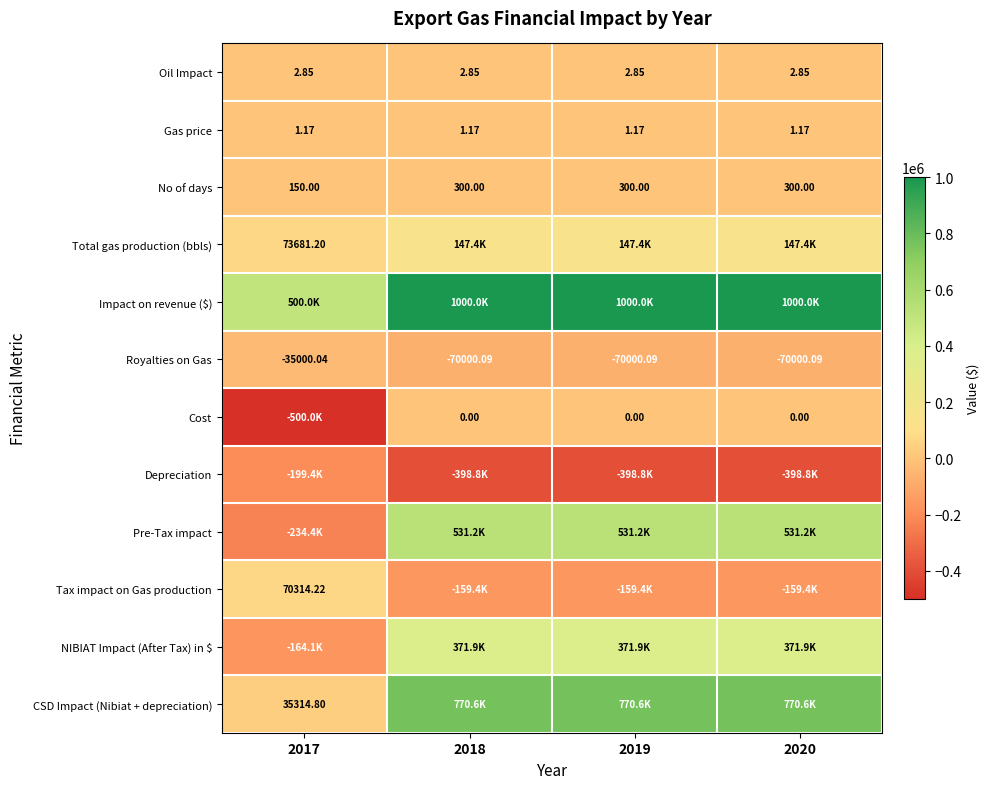

What is the spread (max minus min) of values at 2020?

1398763.9